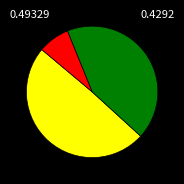

Is there any slice that represents more than half of the pie?

No